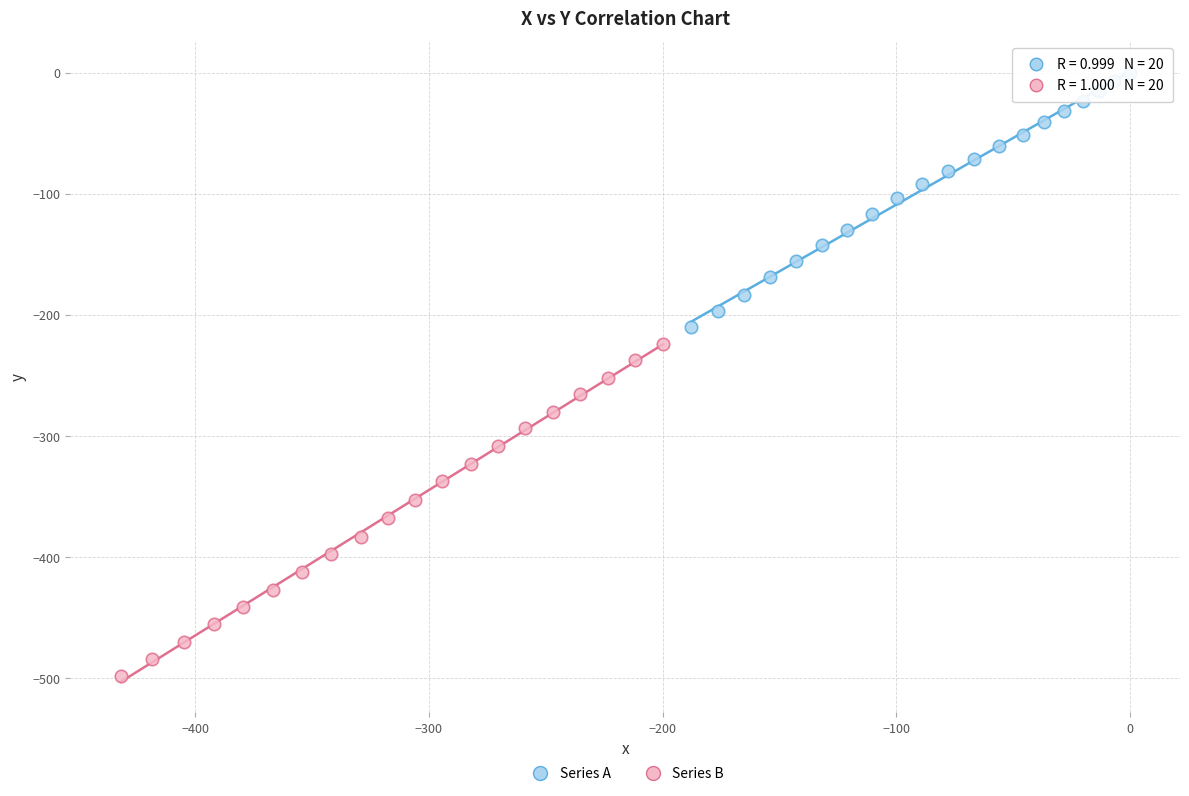

Which series reaches the minimum Y coordinate?

Series B